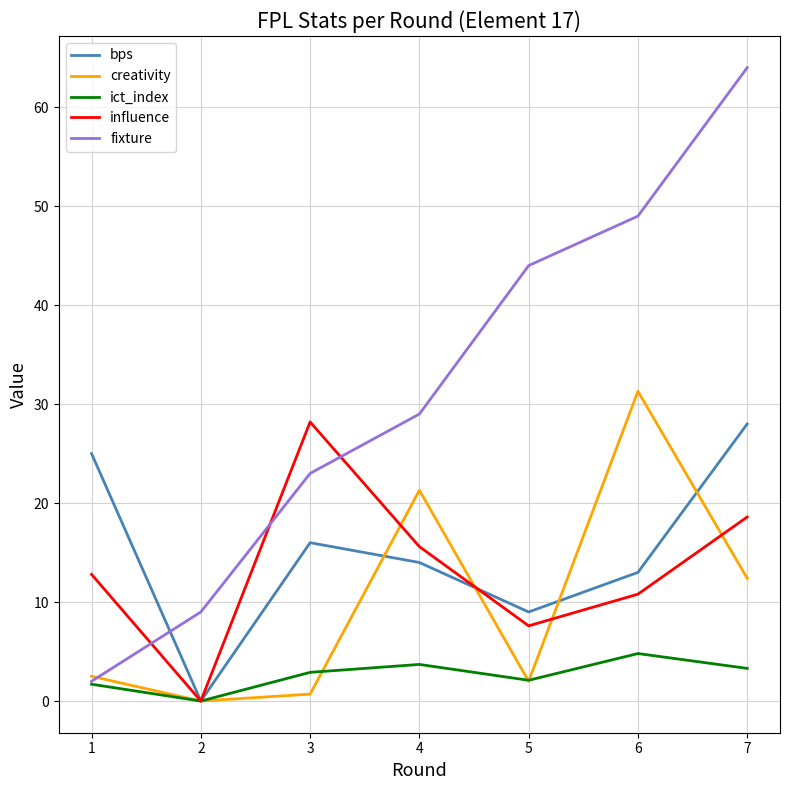

What are all the series names shown in the legend?

bps, creativity, ict_index, influence, fixture